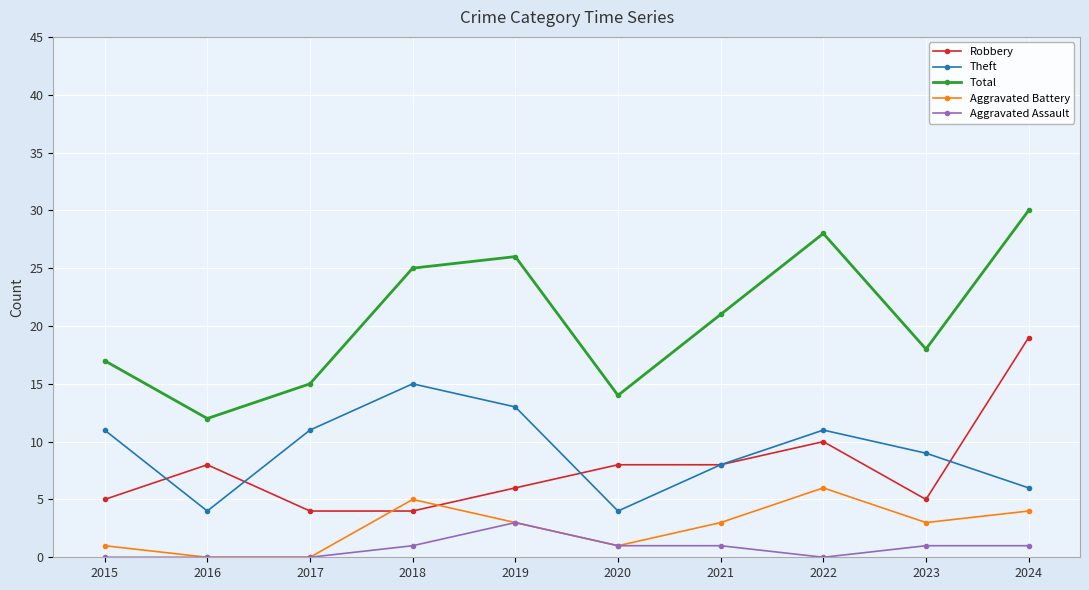

Does the chart have visible grid lines?

Yes